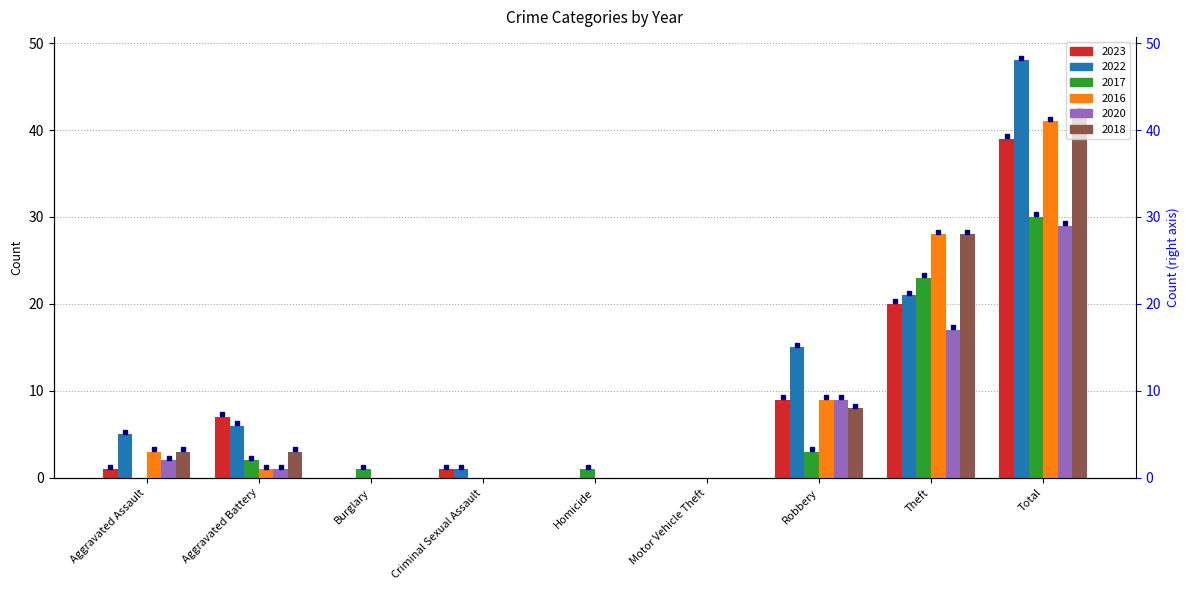

The value of 2022 at Burglary is -18. True or false?

False